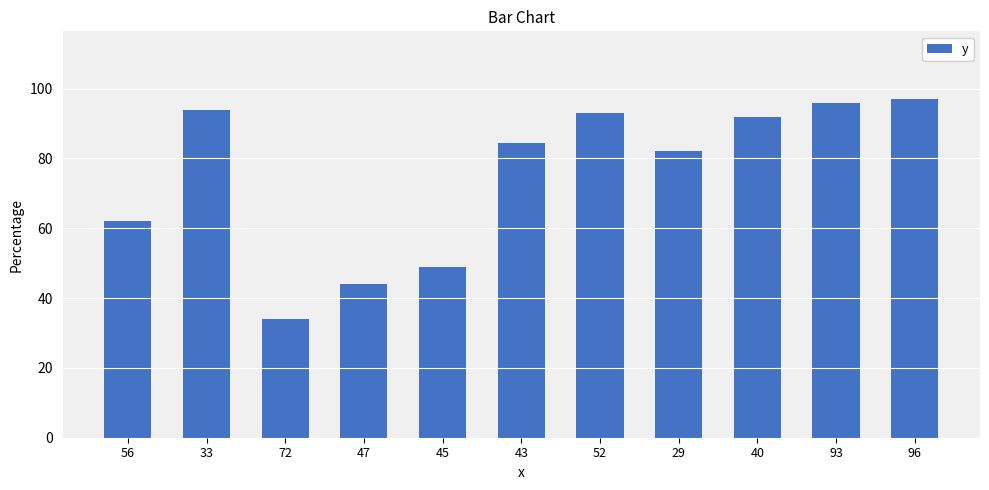

What position from the left is 40?

9